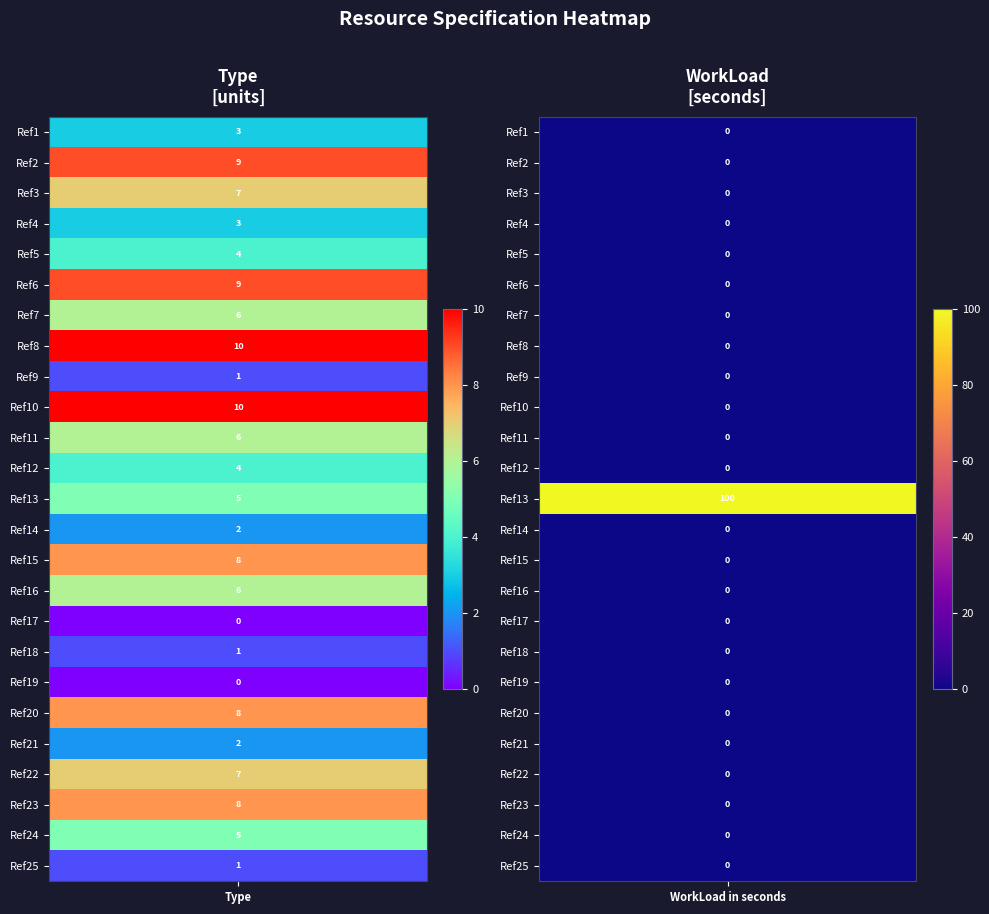

Rank the categories by Ref14 value from highest to lowest.

0, 1